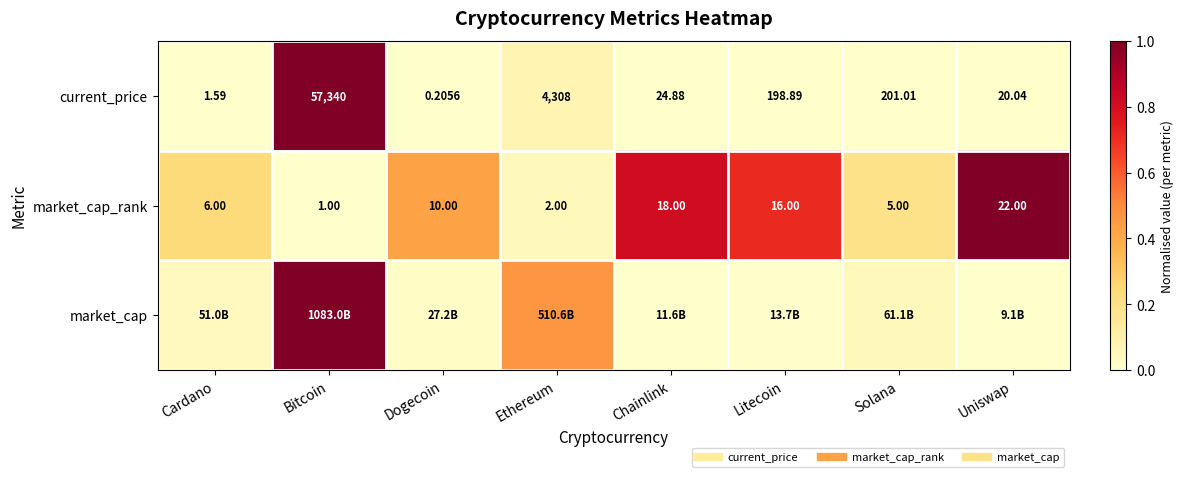

Which category has the lowest value across all series?

Dogecoin